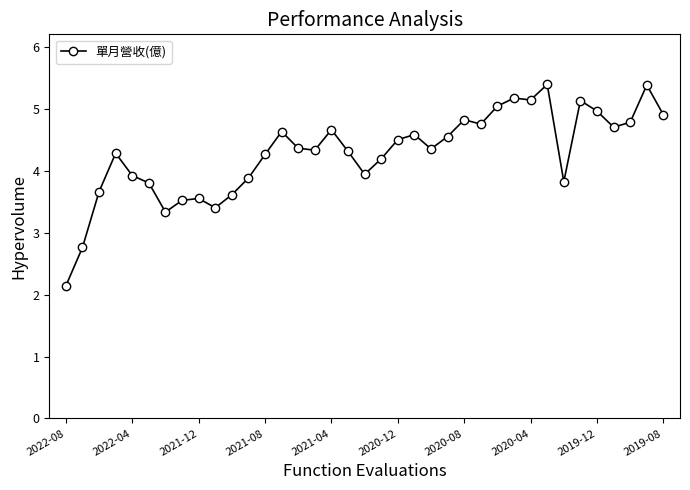

What is the value of the 15th point from the left?

4.4